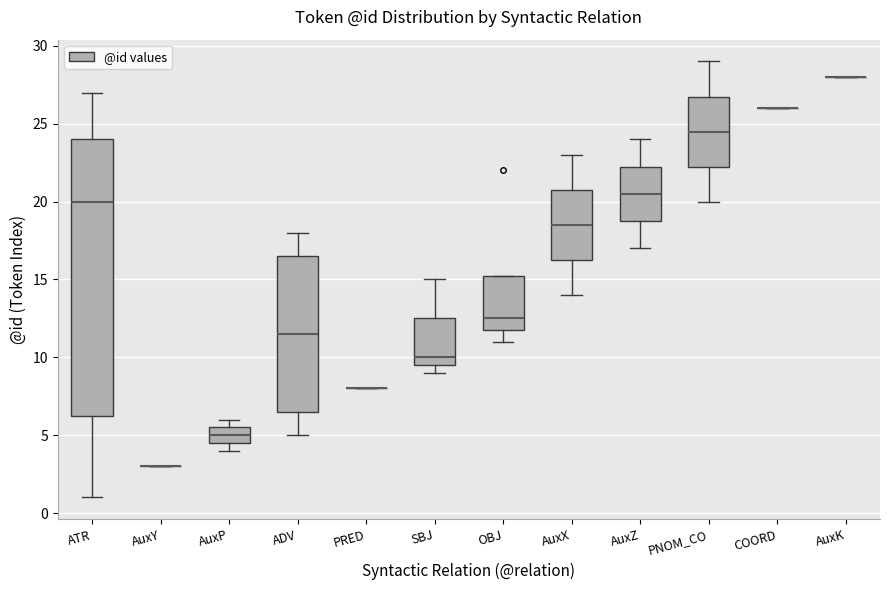

Comparing the boxes themselves (not the whiskers), which one is the tallest?

ATR